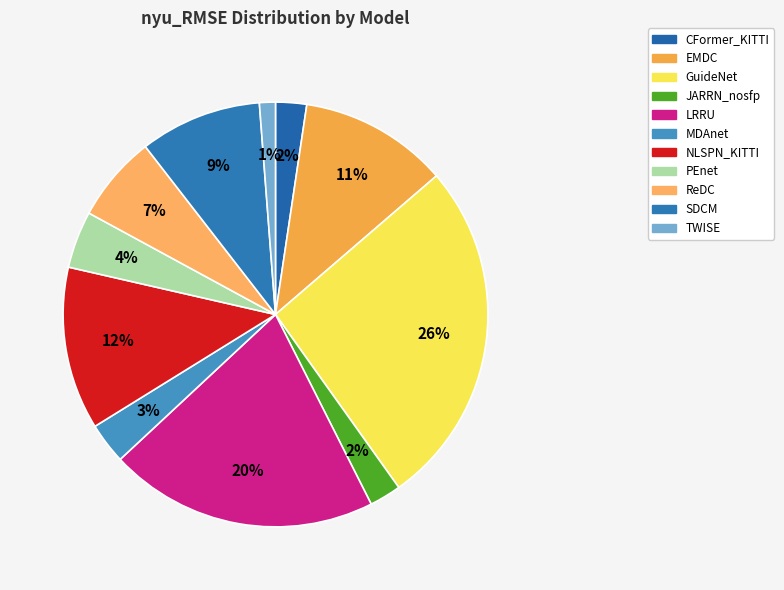

What percentage is the PEnet slice, to the nearest percent?

4%